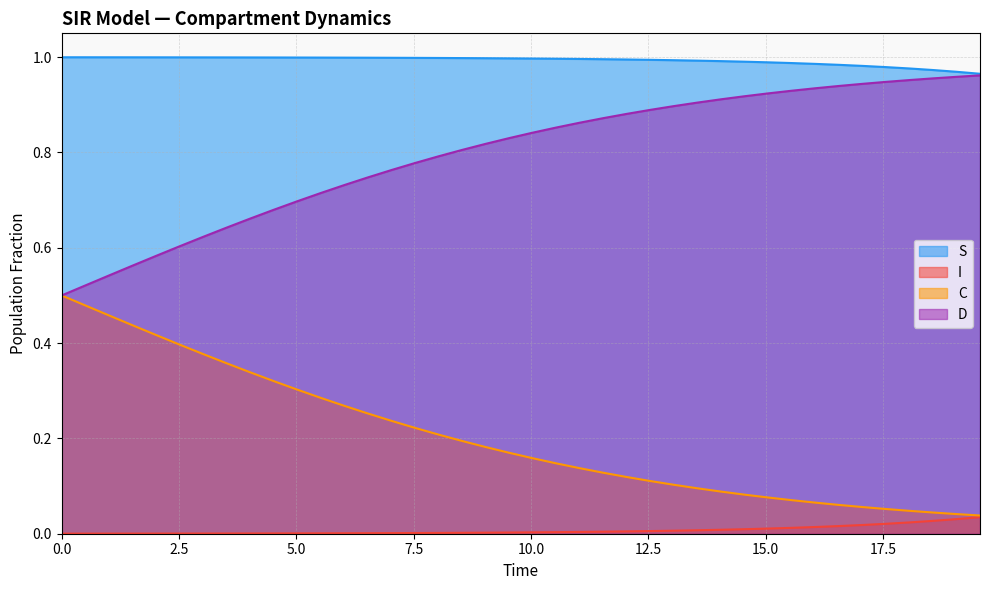

True or false: D and I cross at least once.

False